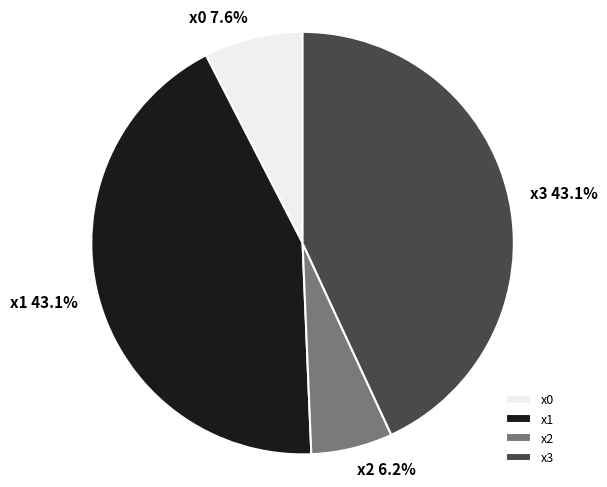

Is x2 the majority of the pie?

No